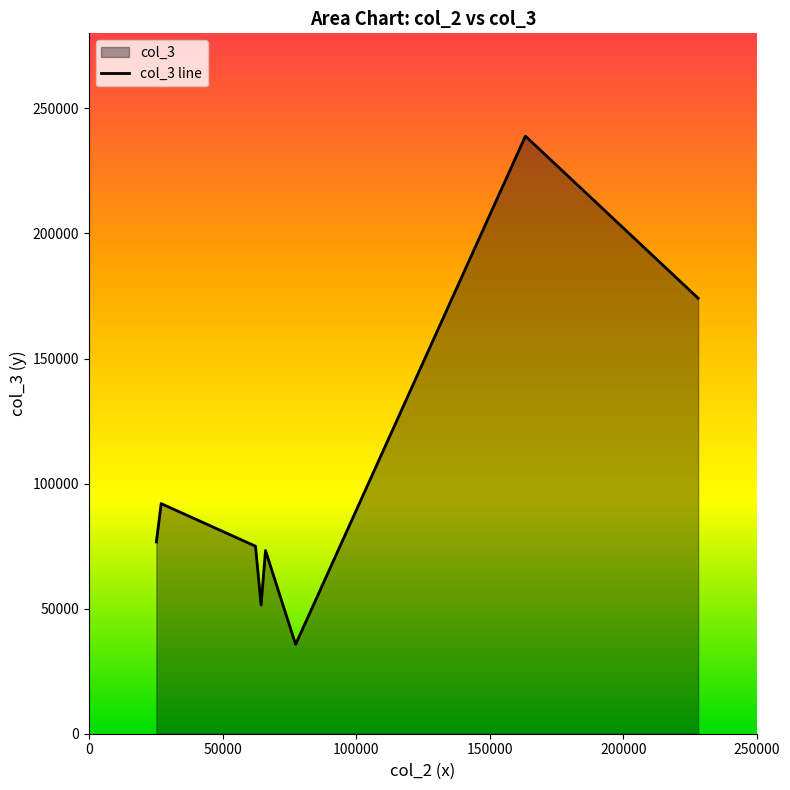

What is the smallest value displayed?

35708